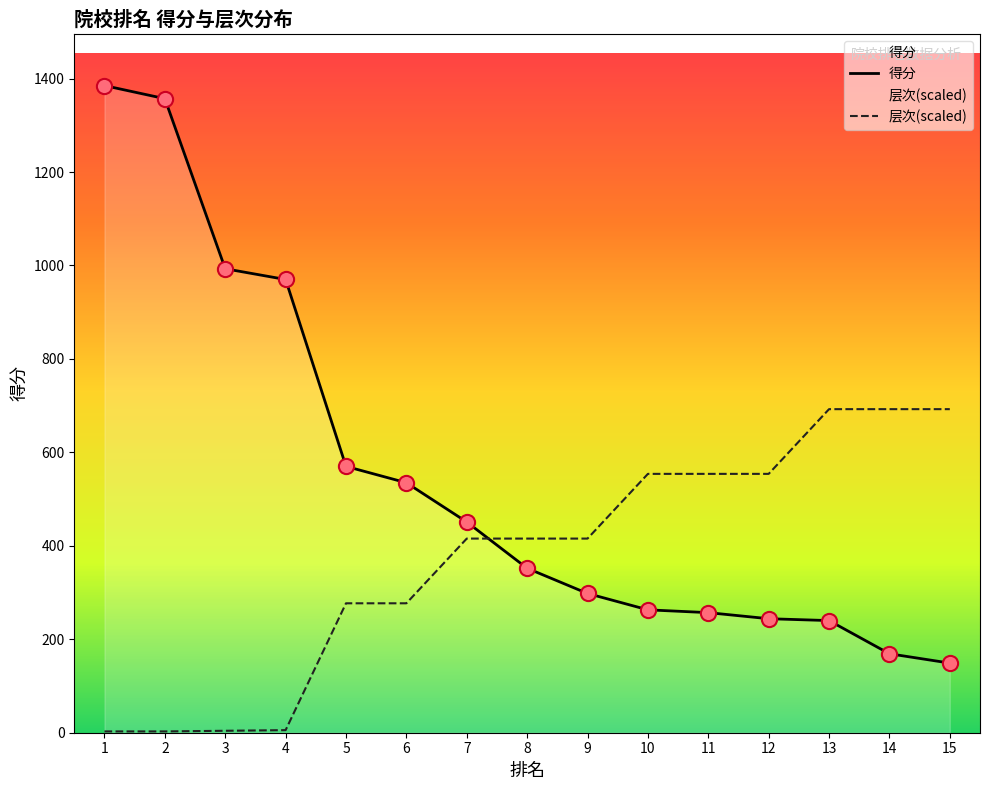

Which series reaches the maximum Y coordinate?

得分